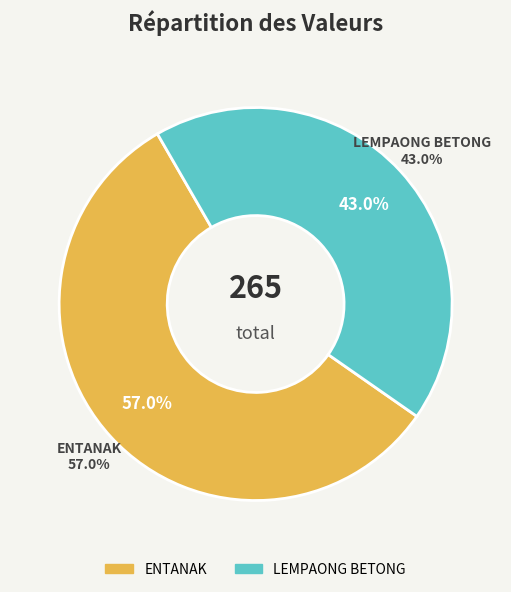

Is it true that LEMPAONG BETONG is 36% of the pie?

False